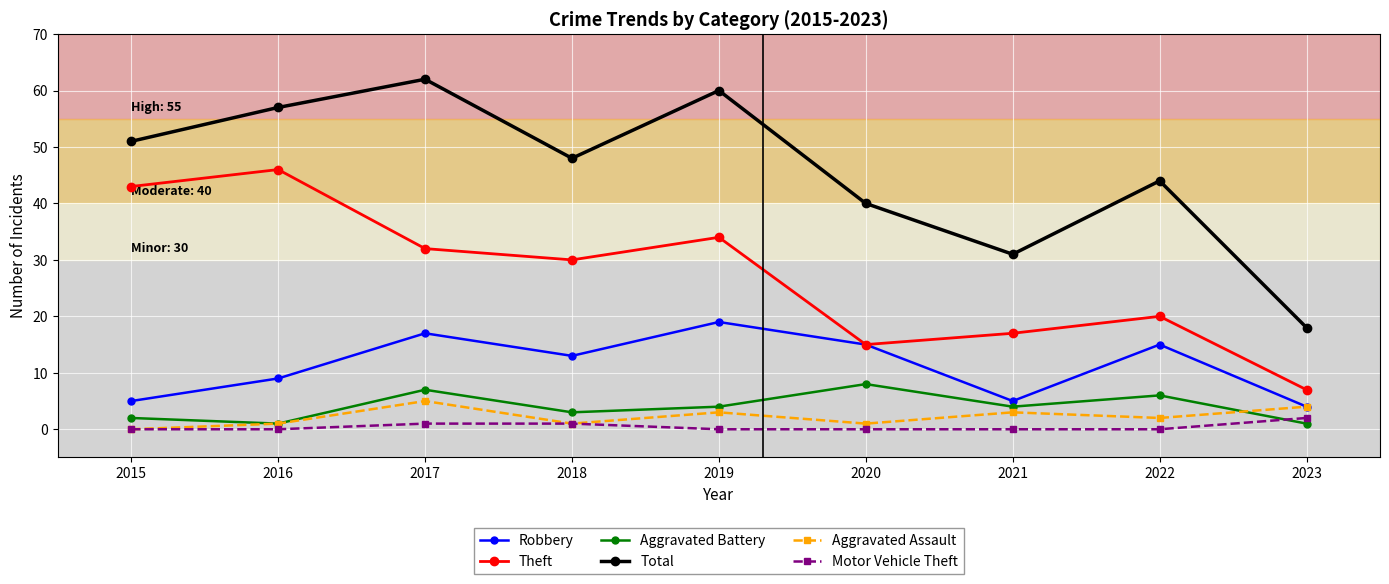

Which series has the largest range (max minus min)?

Total